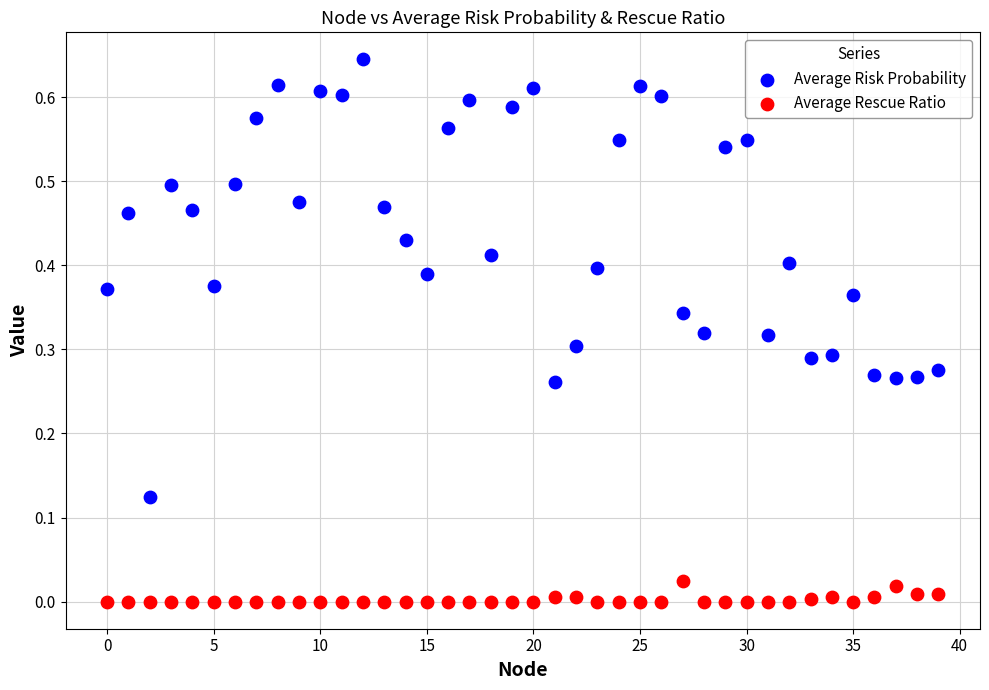

Which series contains the highest Y value?

Average Risk Probability